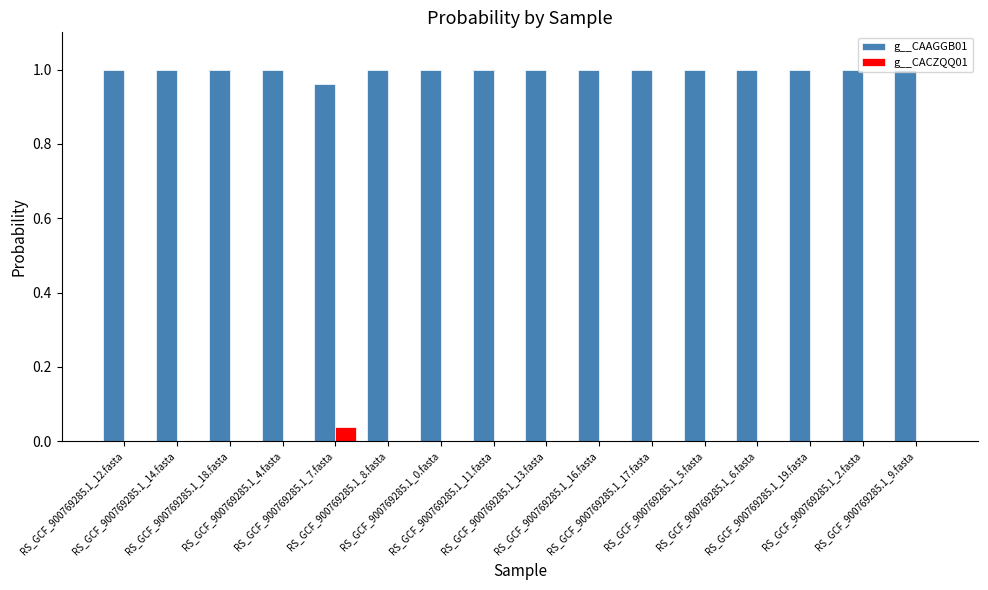

Which category has the highest value in the g__CACZQQ01 series?

RS_GCF_900769285.1_7.fasta